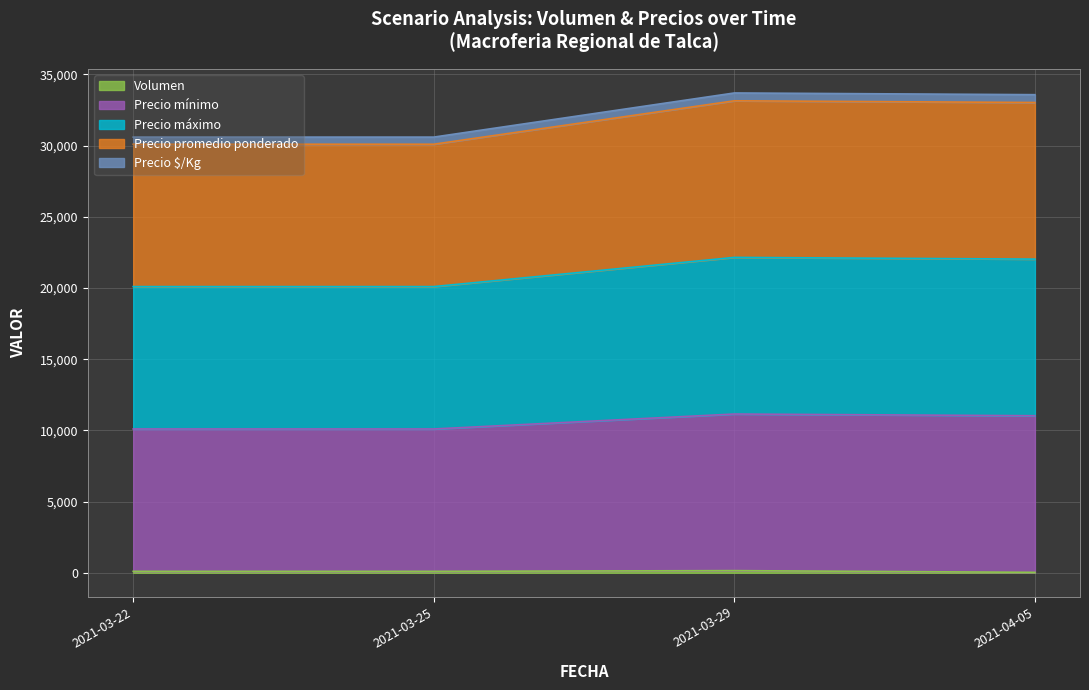

Count the number of data series in this chart.

5